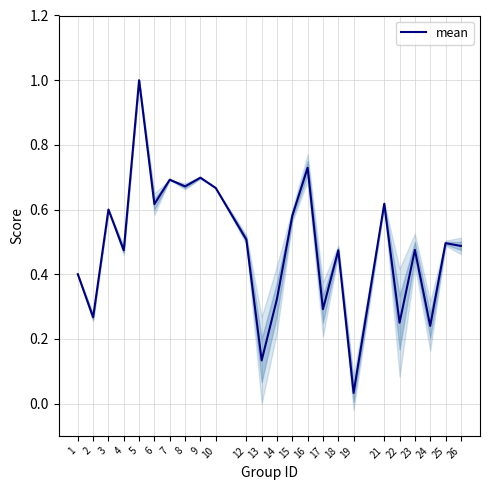

Rank the categories by value from lowest to highest.

19, 13, 24, 22, 2, 17, 14, 1, 4, 18, 23, 26, 25, 12, 15, 3, 6, 21, 10, 8, 7, 9, 16, 5